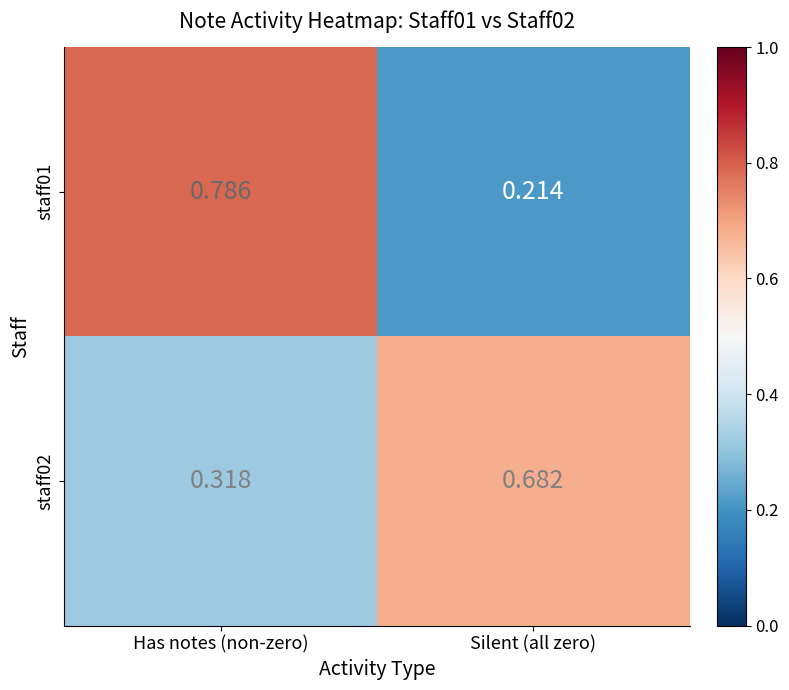

Where is staff01 nearest to the value 0?

Silent (all zero)